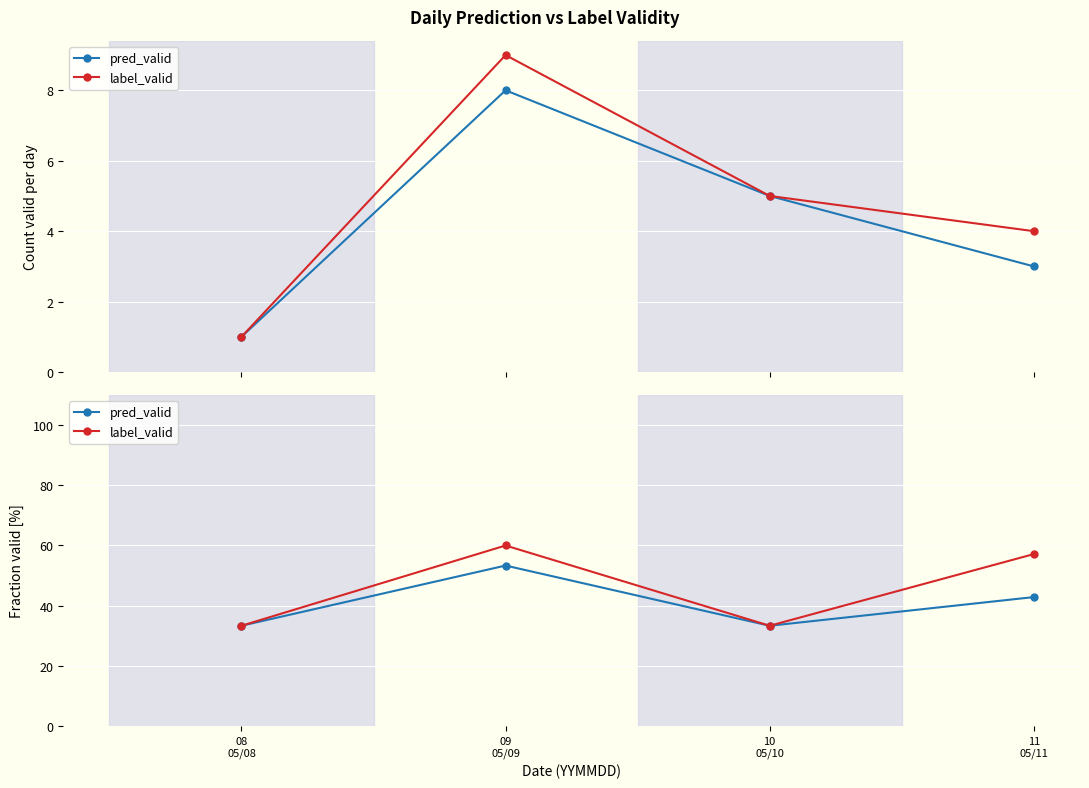

What is the sum of all pred_valid values?

162.9